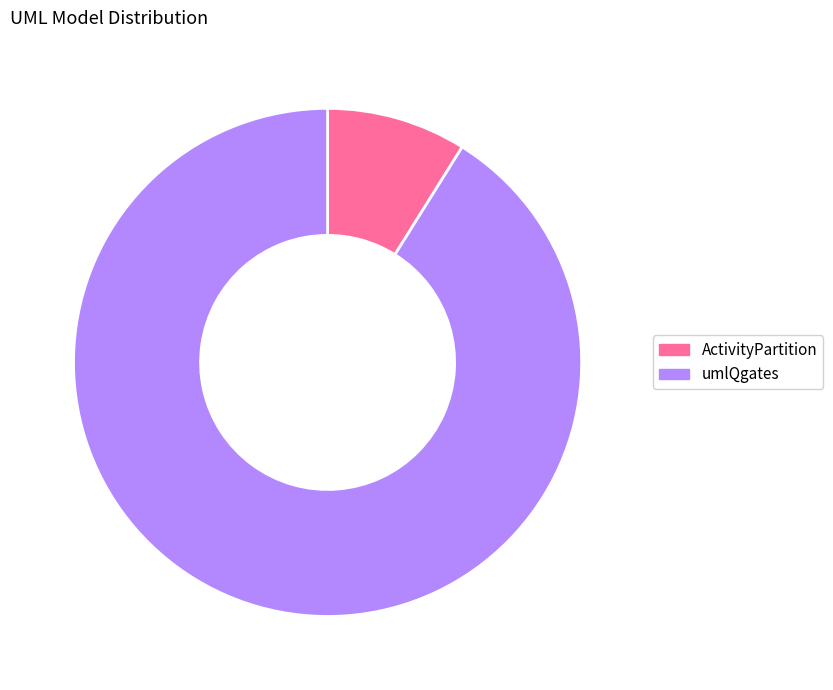

Do ActivityPartition and umlQgates together represent more than half of the pie?

Yes